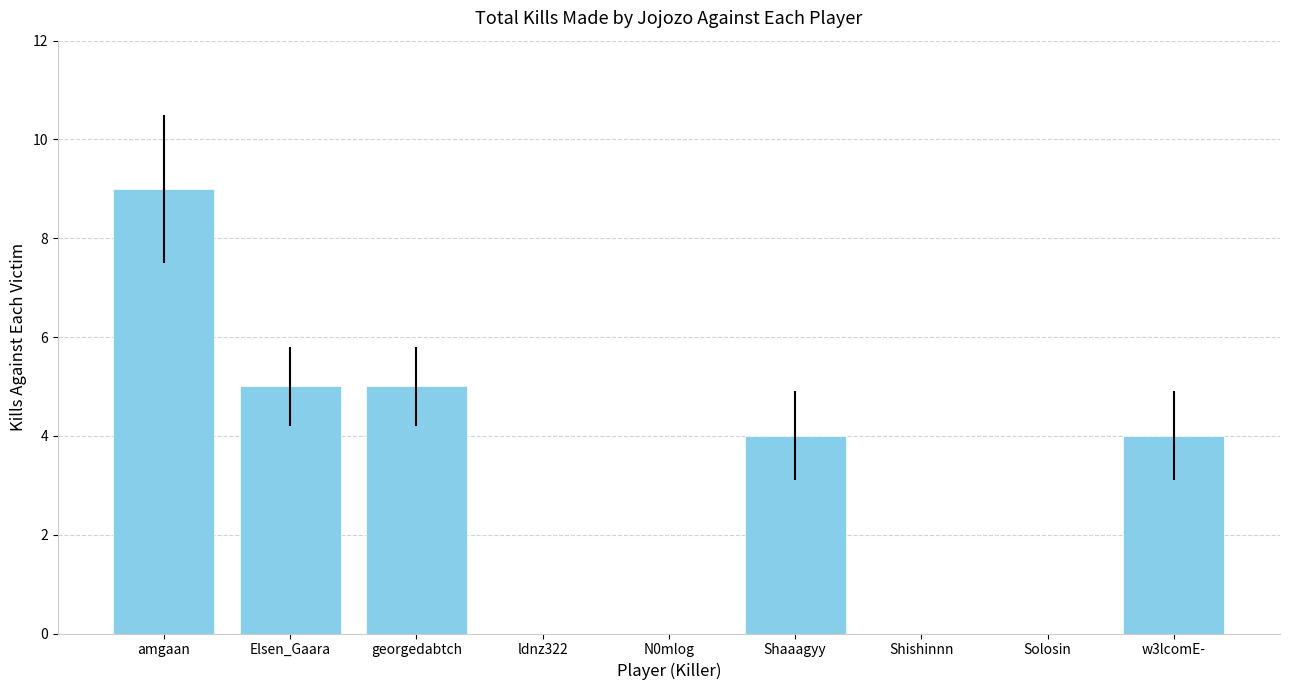

The chart shows a value of 7 at Elsen_Gaara. True or false?

False